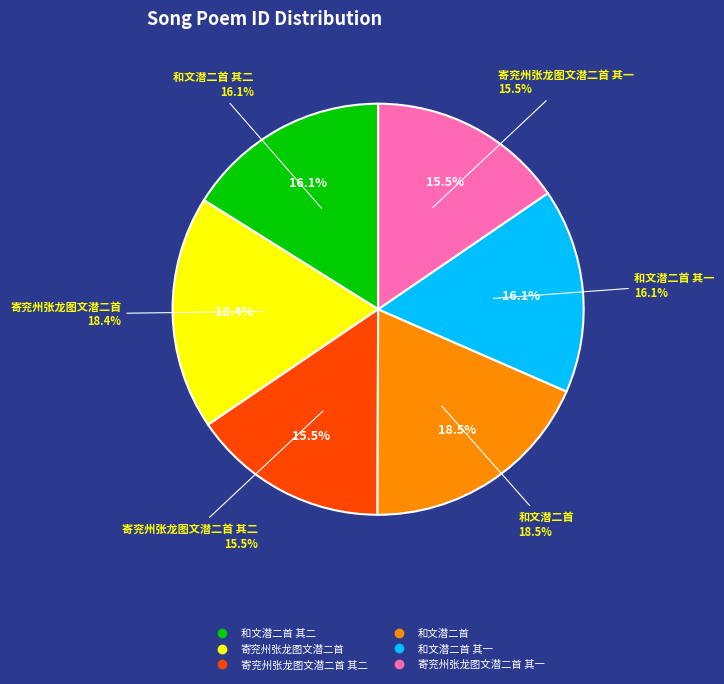

Does 寄兖州张龙图文潜二首 其一 account for over 50% of the chart?

No